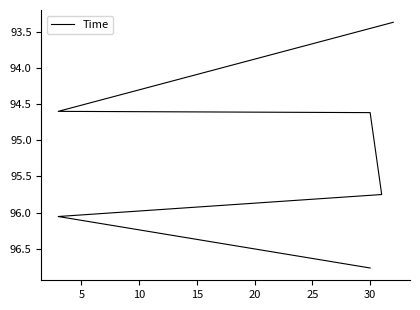

What is the change in value from 5 to 20?

+1.5